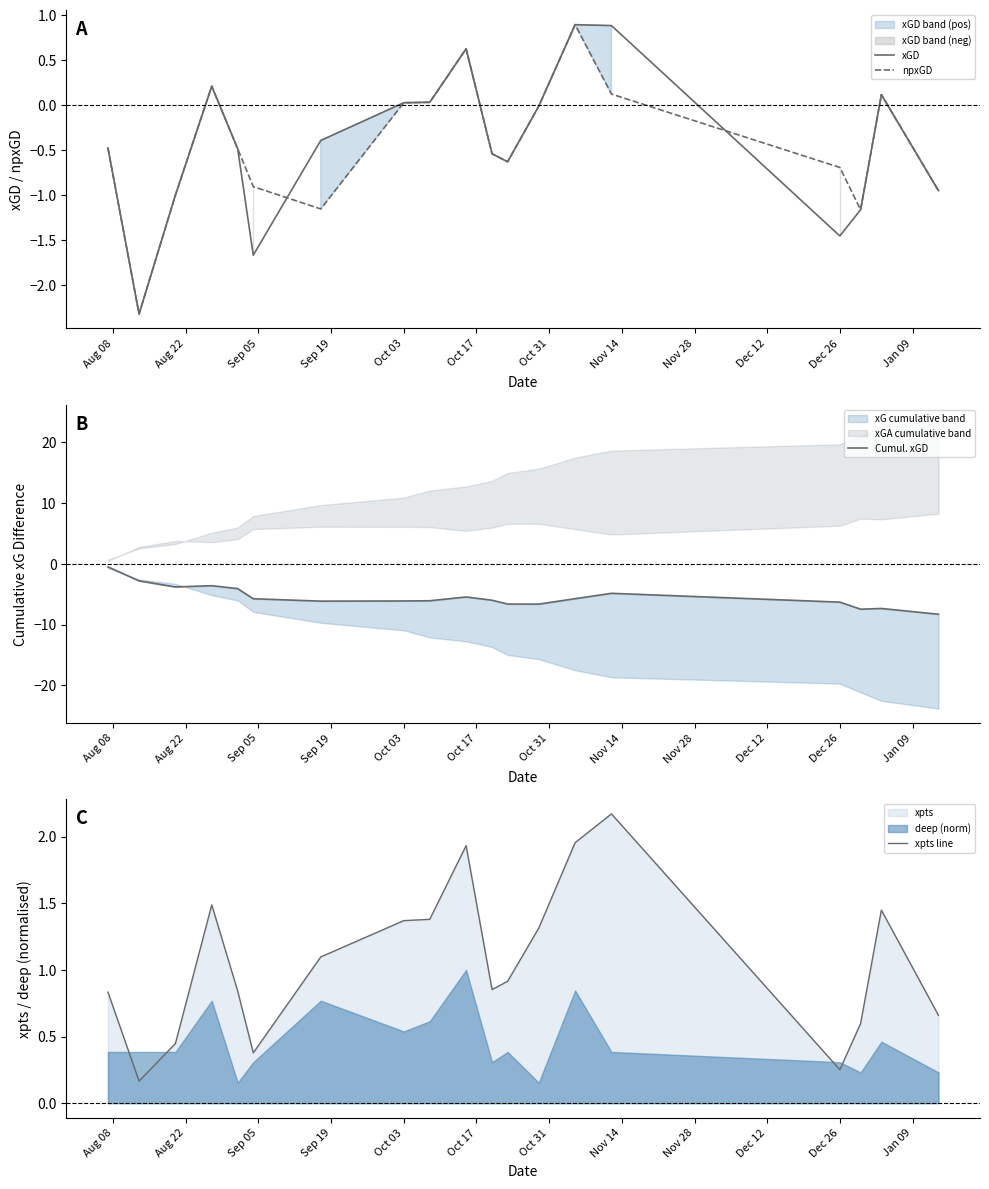

What is the lowest value of the xGD series?

-2.3